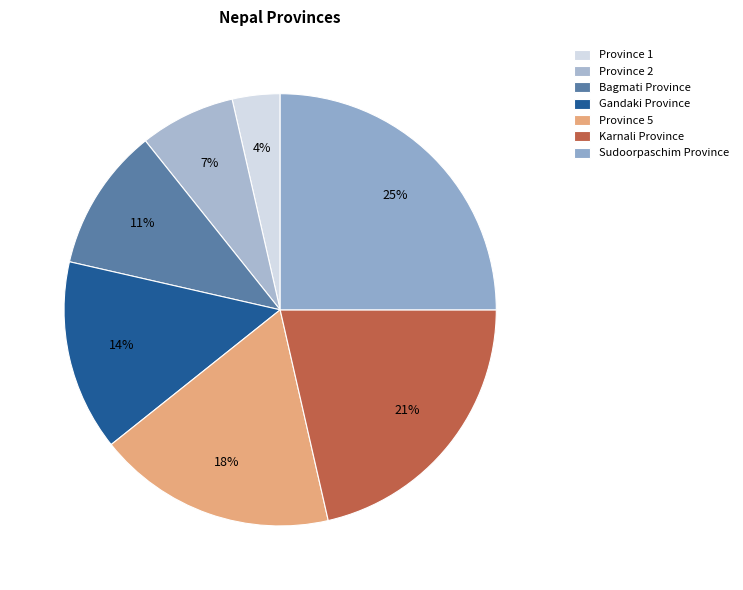

How many segments does this pie chart have?

7